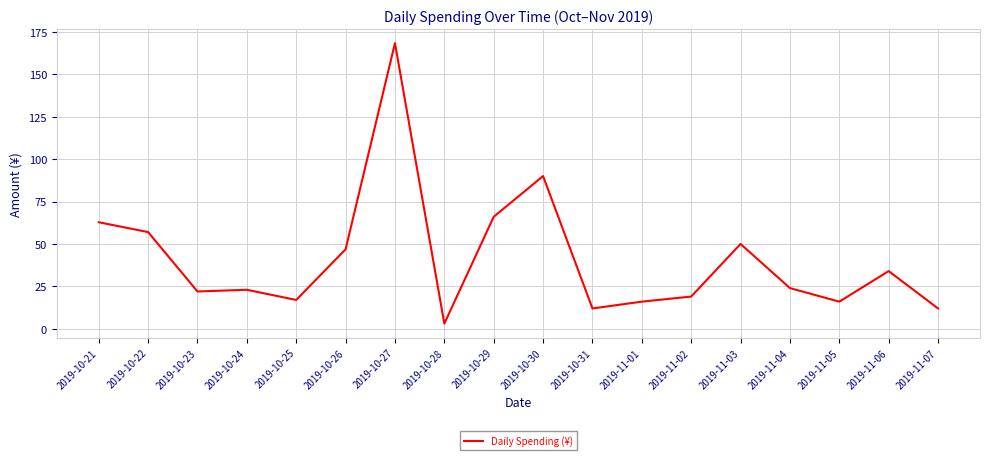

Reading left to right, transcribe all the data shown in this chart.

62.8	57.0	22.0	23.0	17.0	46.9	168.3	3.1	66.0	90.0	12.0	16.0	19.0	50.0	24.0	16.0	34.0	12.0